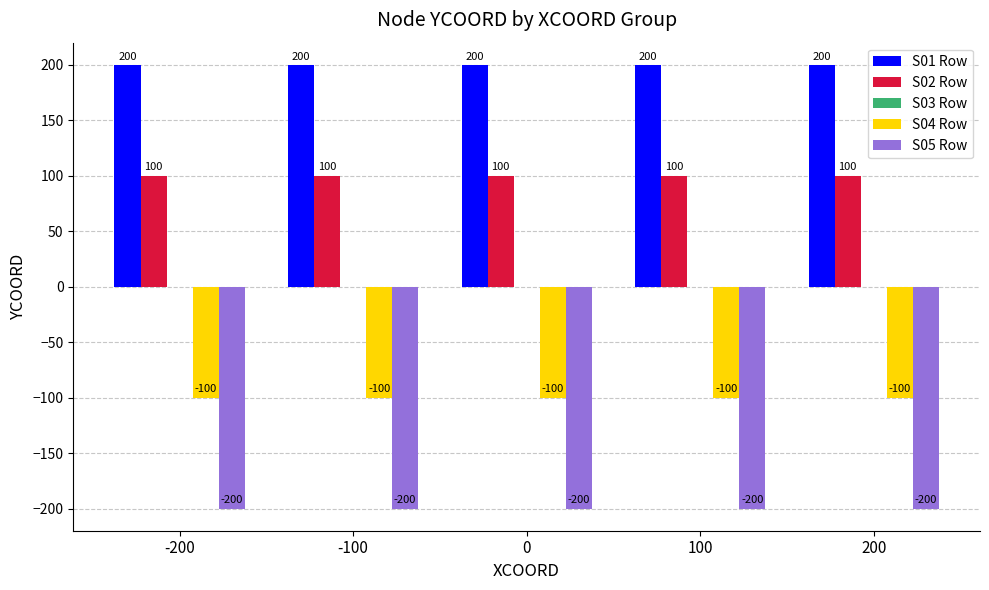

What is the sum of the S05 Row values at -100 and 100?

-400